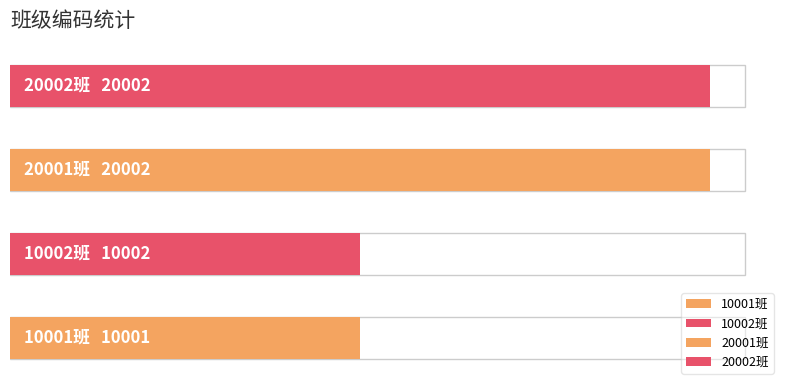

Which has a higher value, 20002班 or 20001班?

20002班